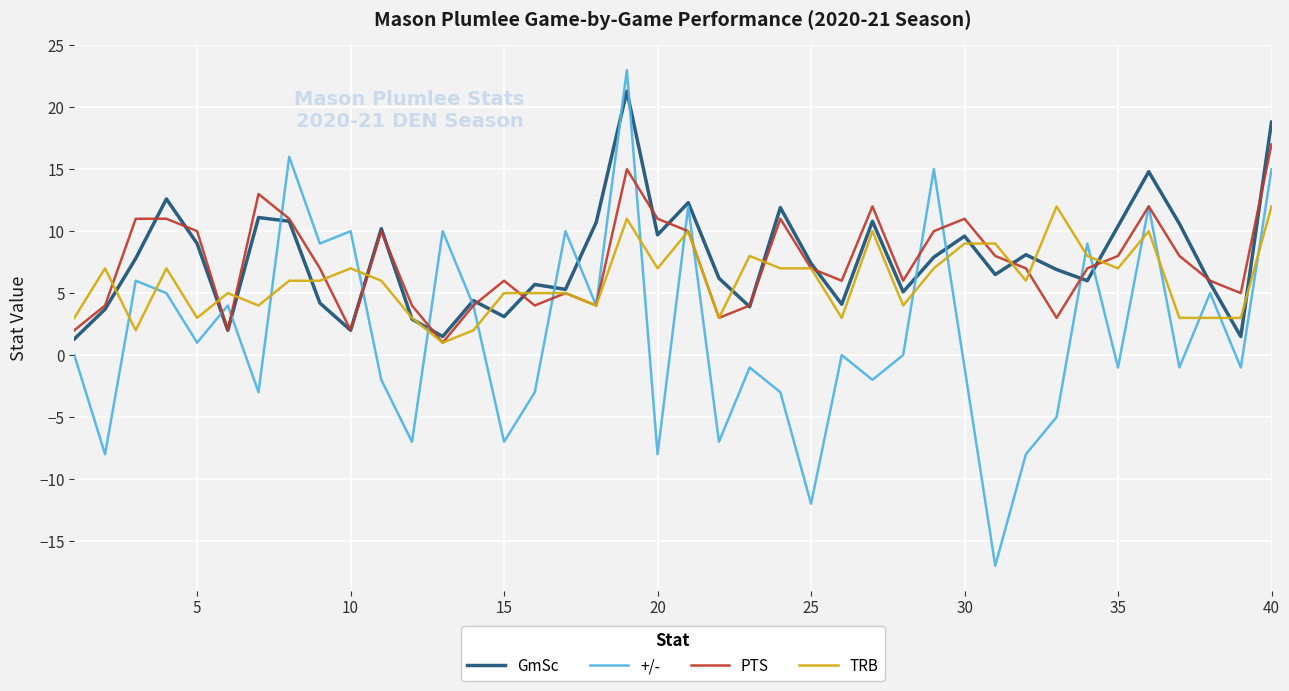

What is the minimum value shown in the chart?

-17.0